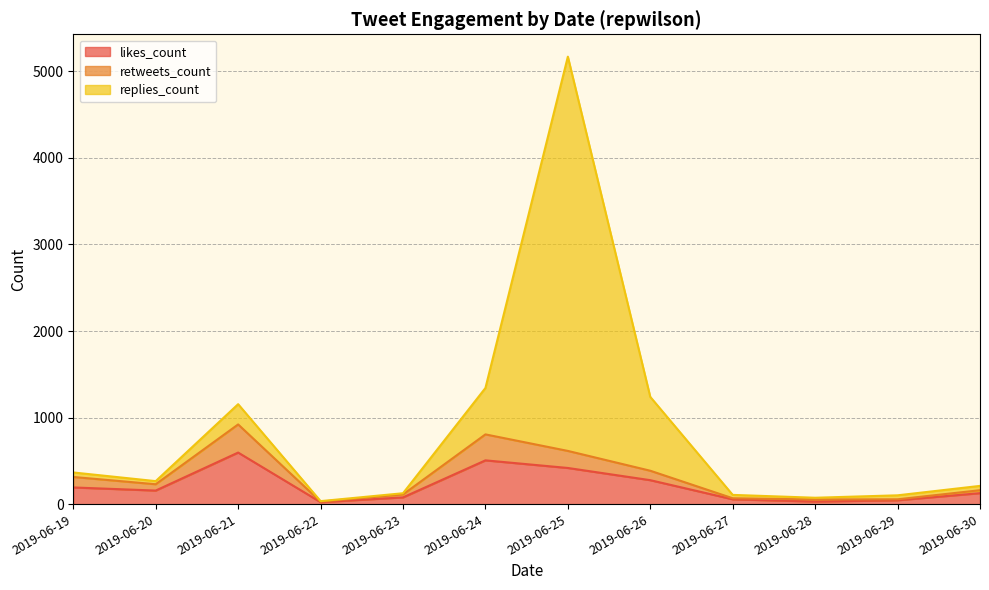

What is the maximum value for likes_count?

596